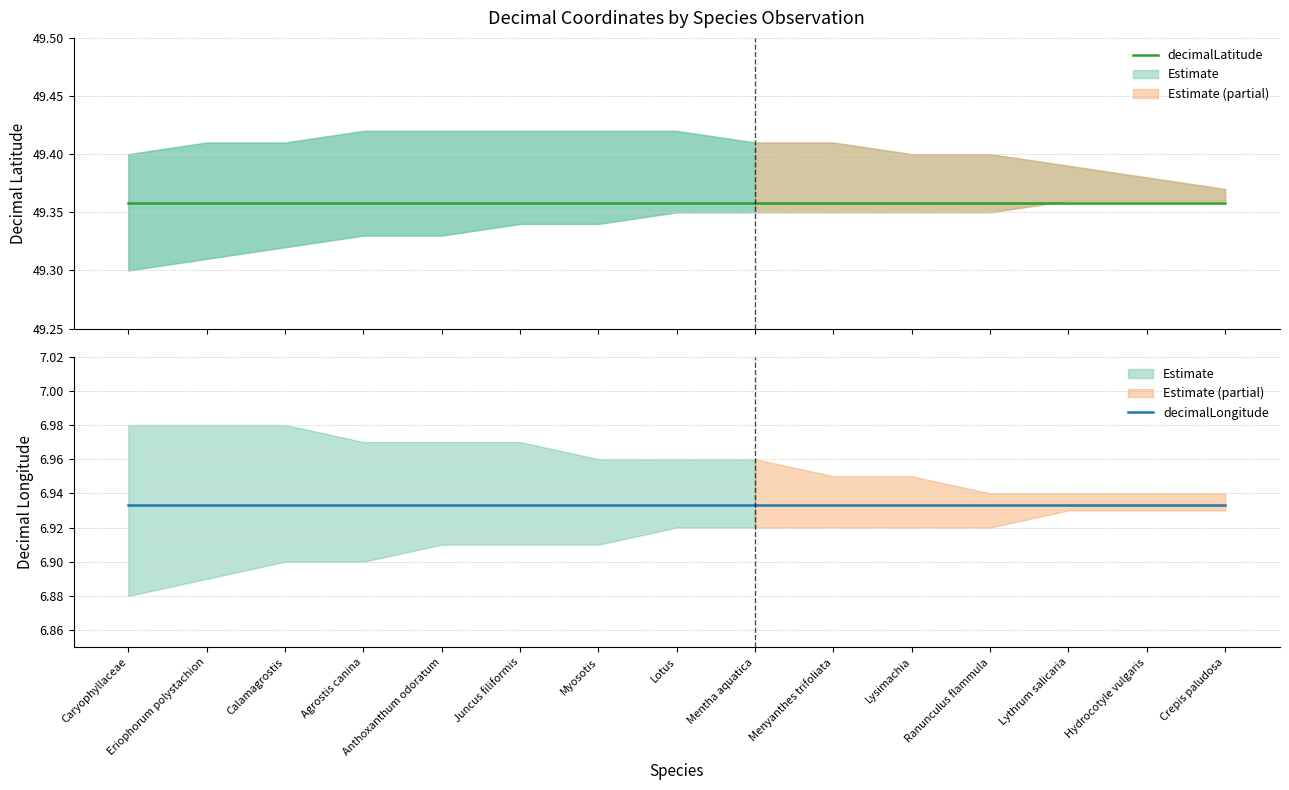

Rank the series by their average value, from lowest to highest.

decimalLongitude, decimalLatitude